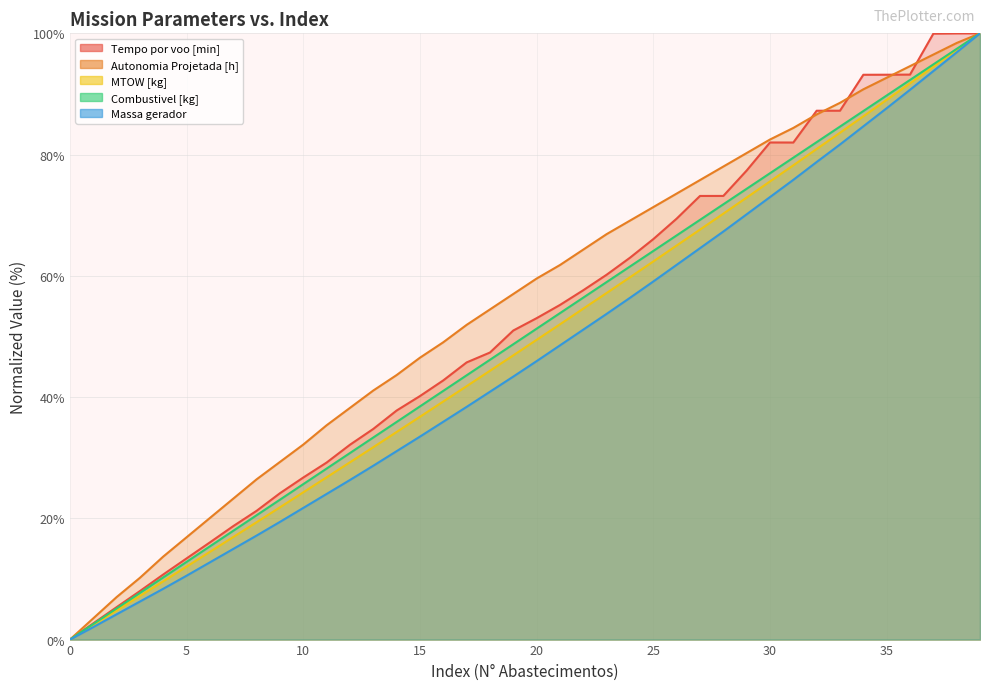

What is the maximum value for Autonomia Projetada [h]?

100.0